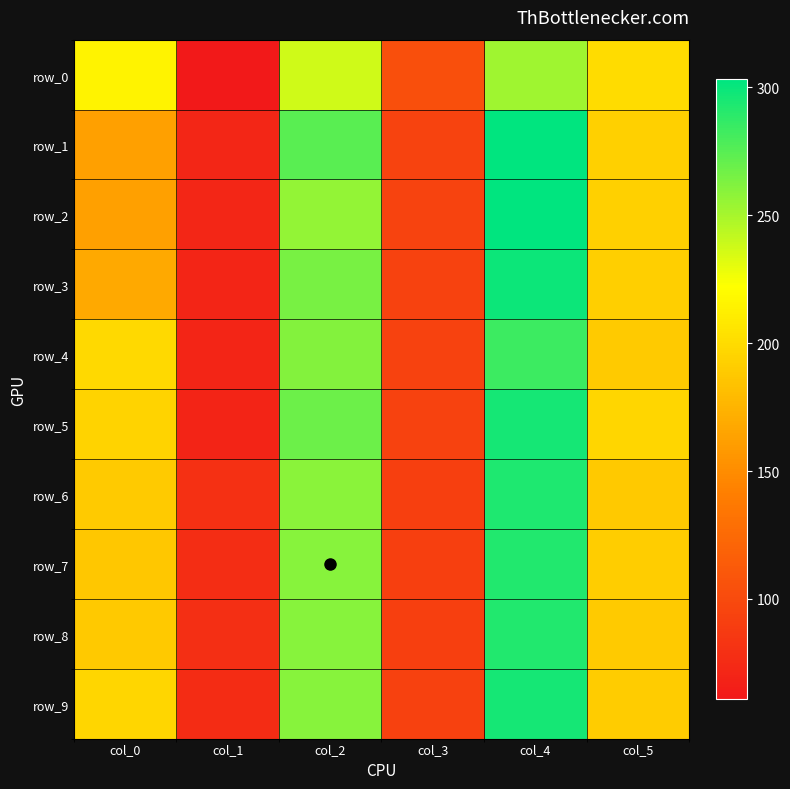

True or false: row_0 has a value of 104.0 at col_3.

True